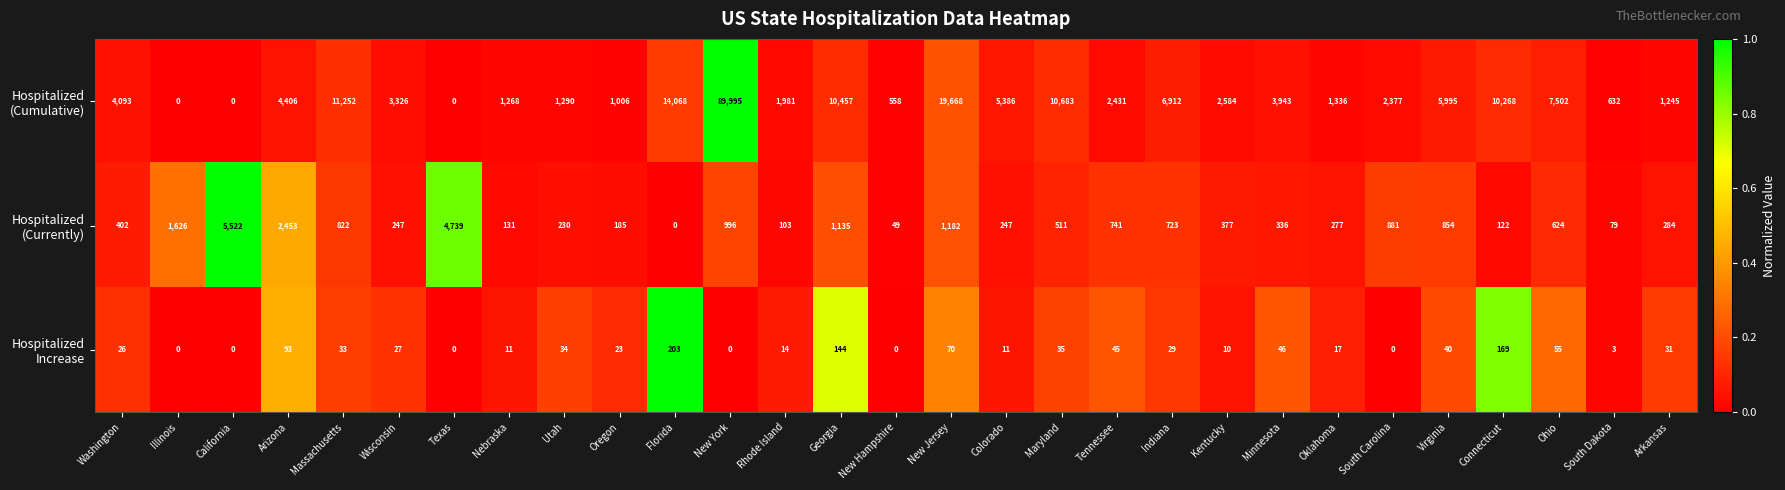

Which label corresponds to the largest value in the chart?

New York